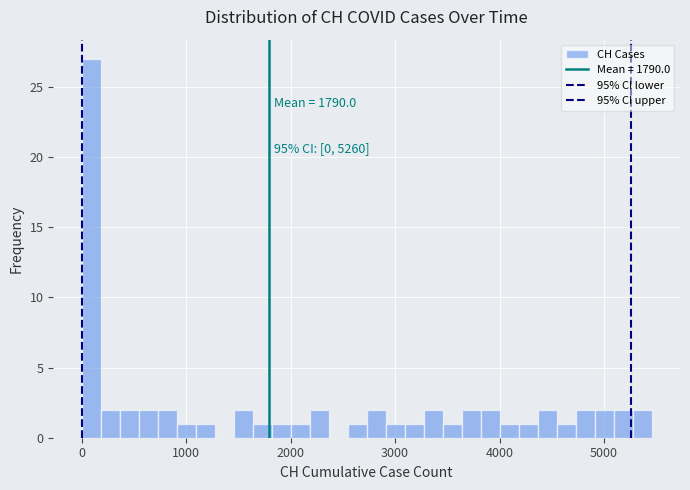

Around what value on the x-axis is the tallest bar? Give the approximate position of its centre, as read against the axis.

100